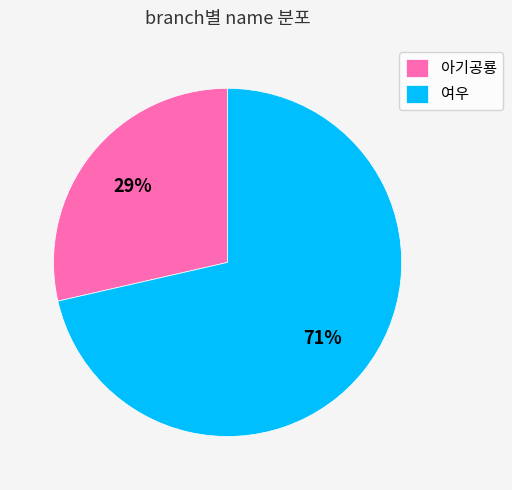

To the nearest percent, what is the average slice percentage?

50%